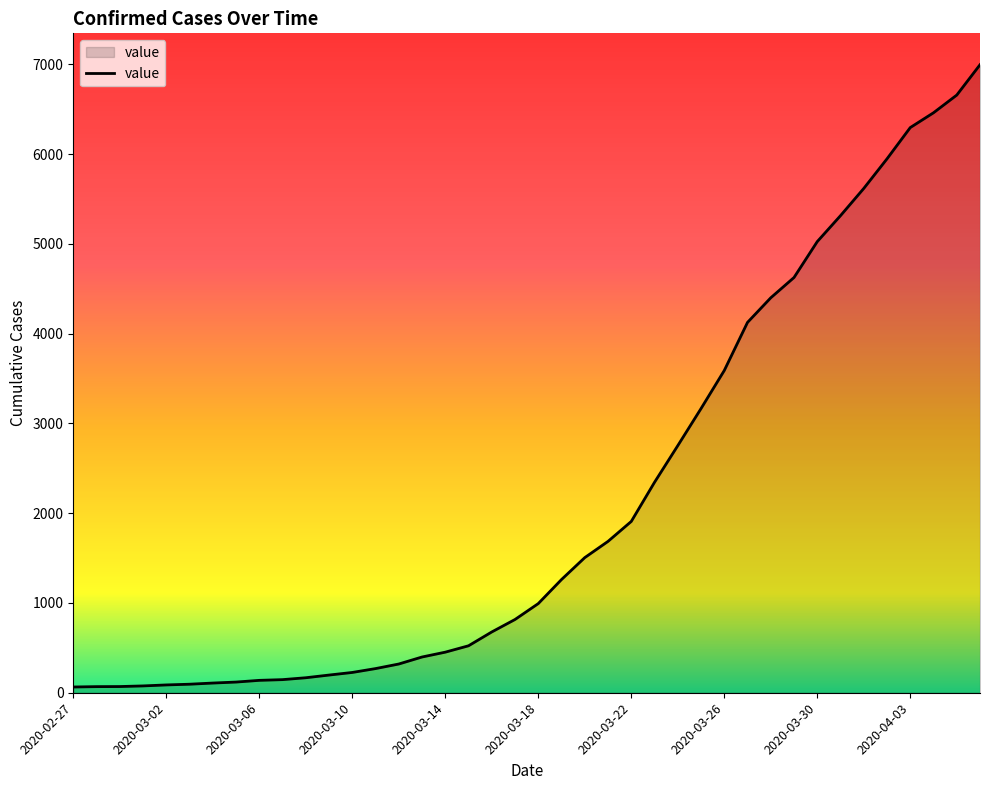

What is the maximum value shown in the chart?

6995